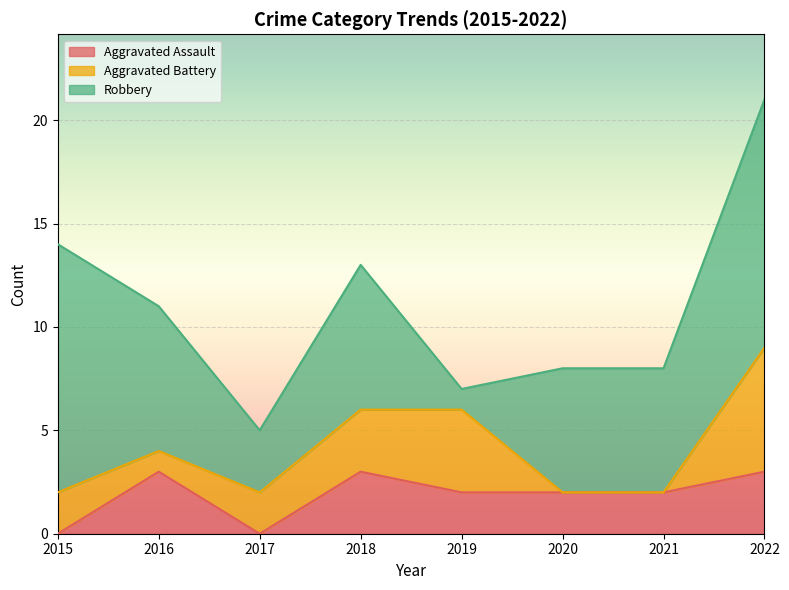

What is the total value across all series at 2020?

8